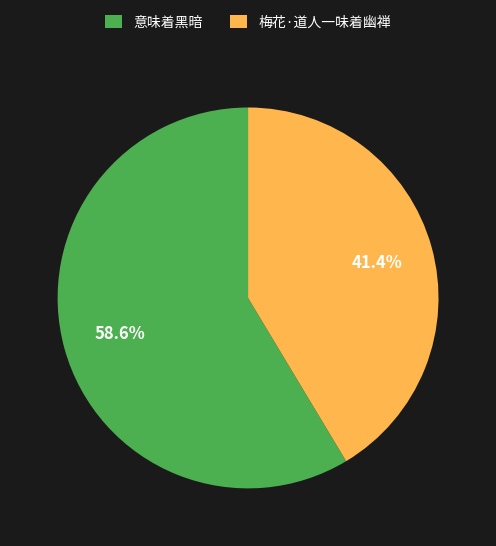

What percentage do 意味着黑暗 and 梅花·道人一味着幽禅 together represent?

100.0%